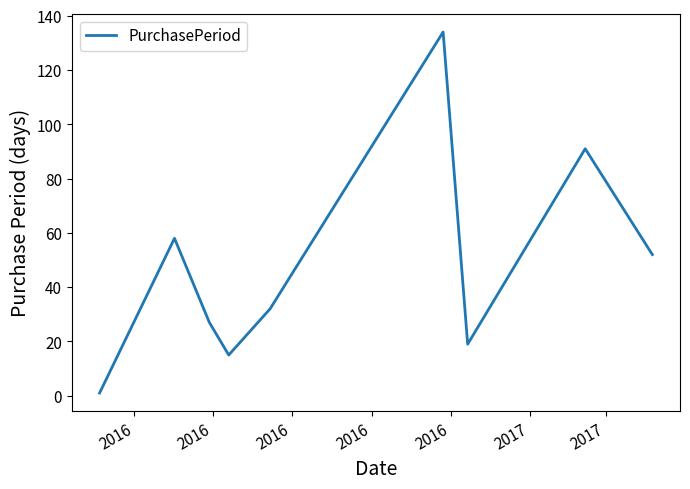

What is the greatest value displayed?

134